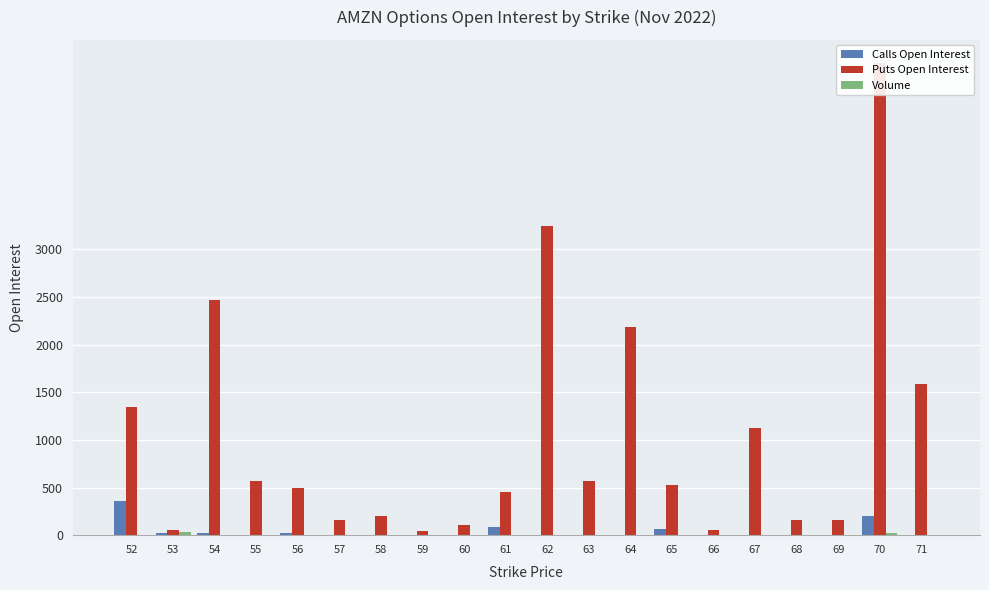

Which series changed the most between 58 and 71?

Puts Open Interest